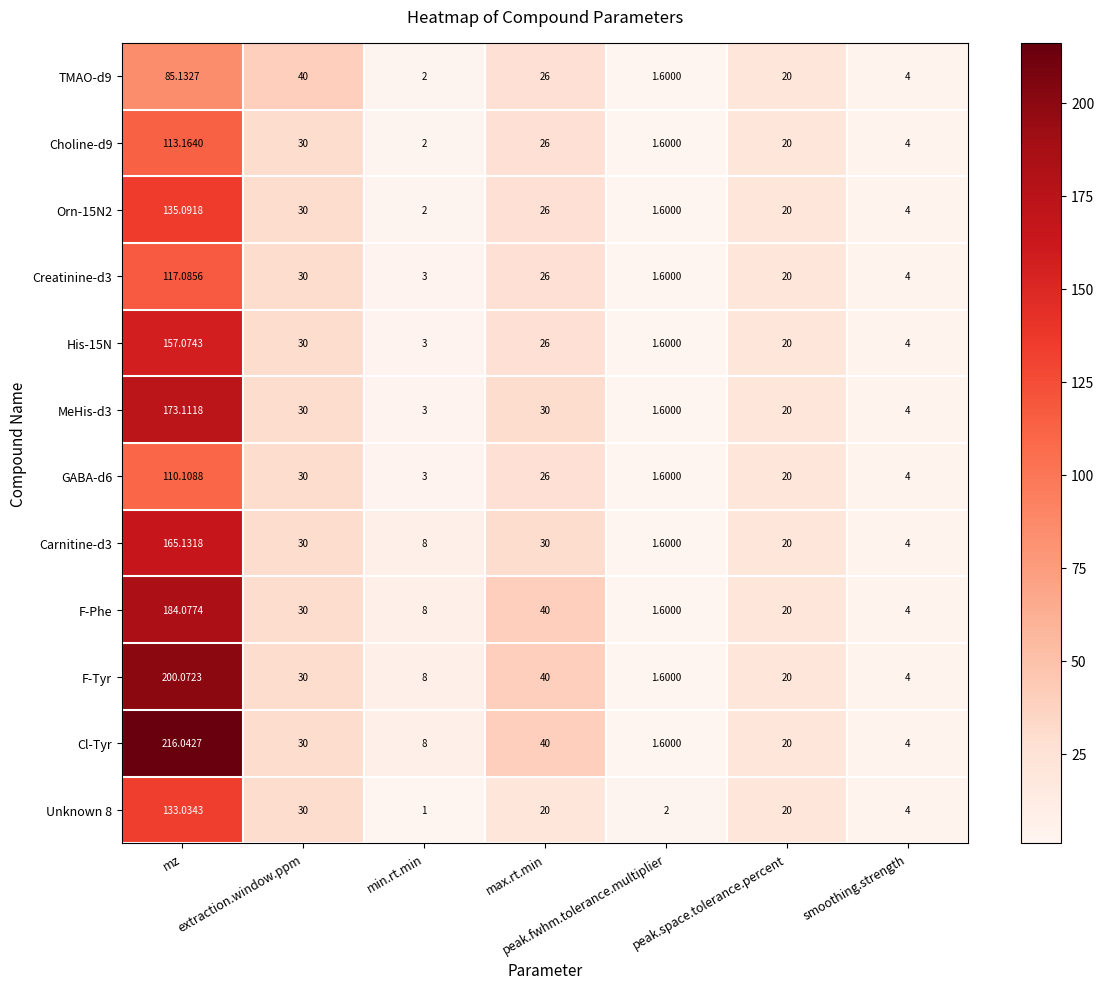

Which series has the largest range (max minus min)?

Cl-Tyr